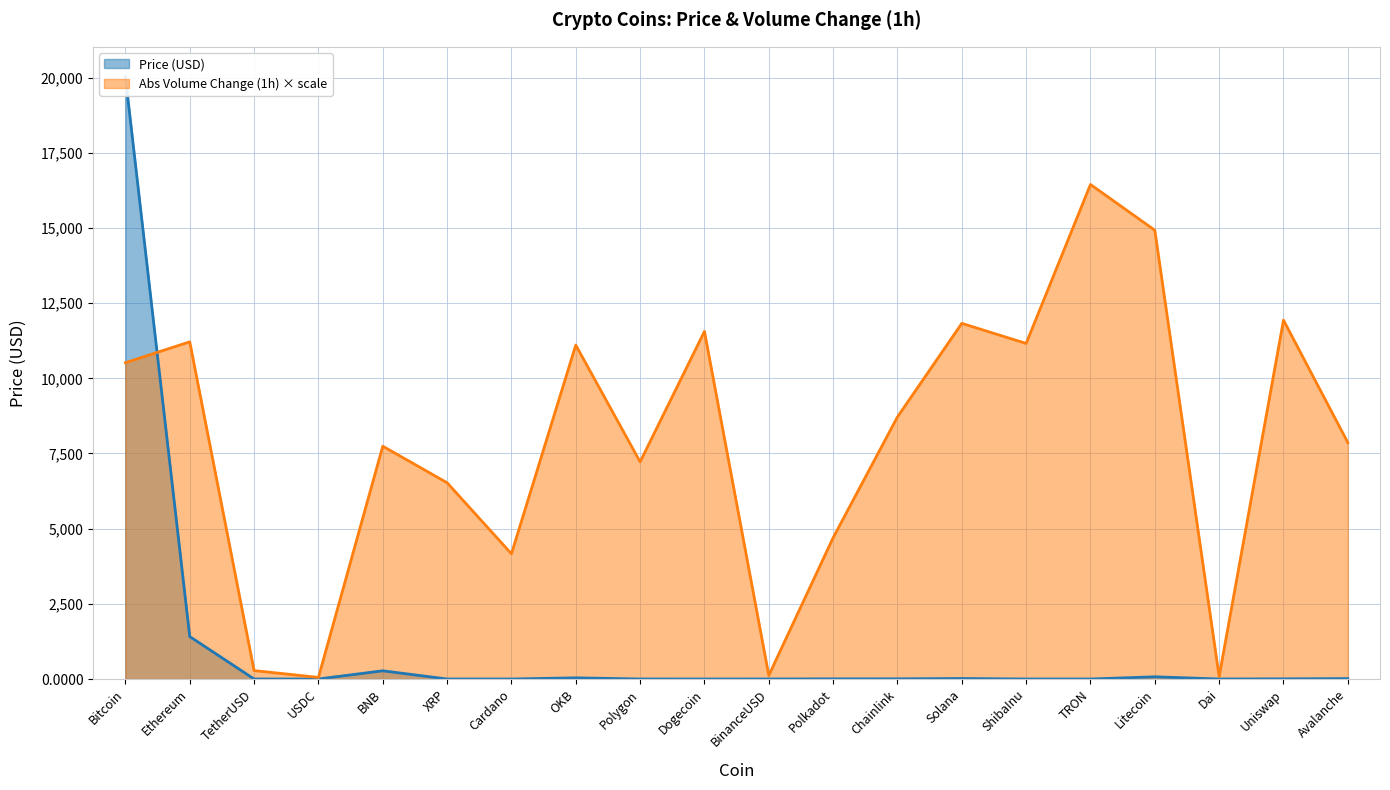

Is it true that Price equals 5.6 at Uniswap?

True